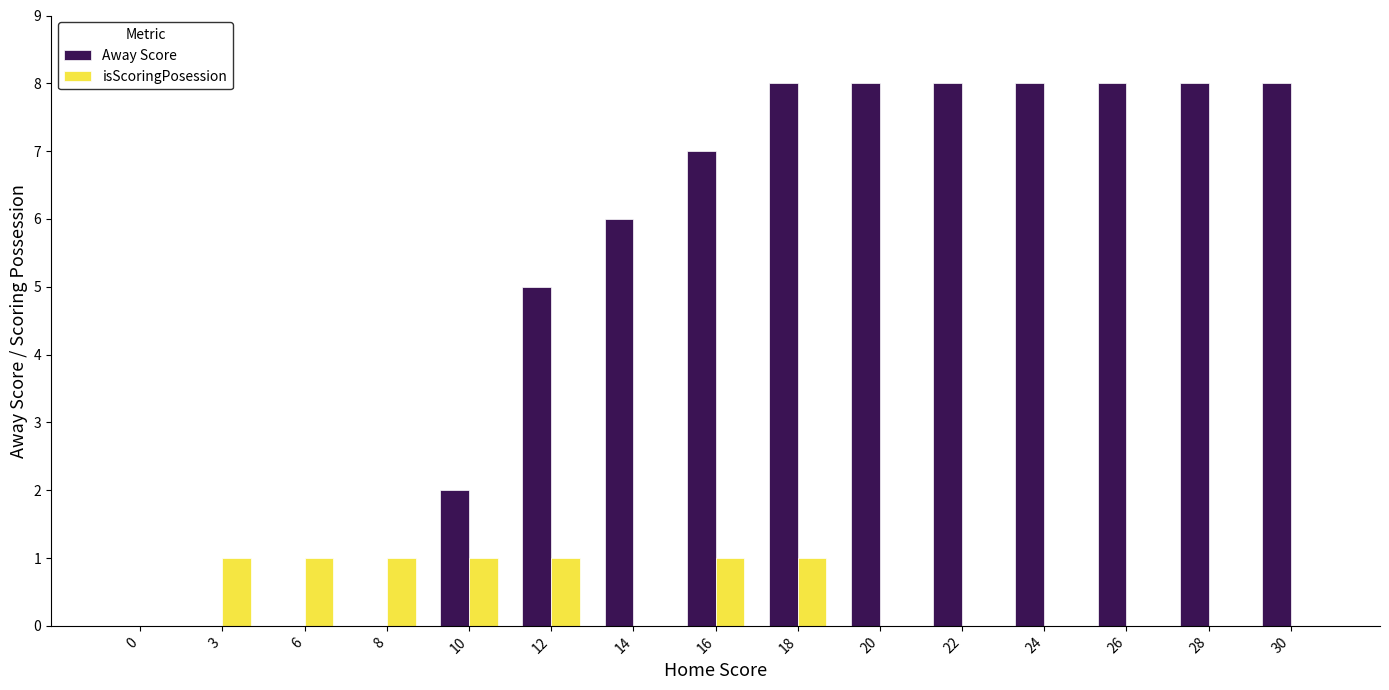

Which series has the largest total across all categories?

Away Score